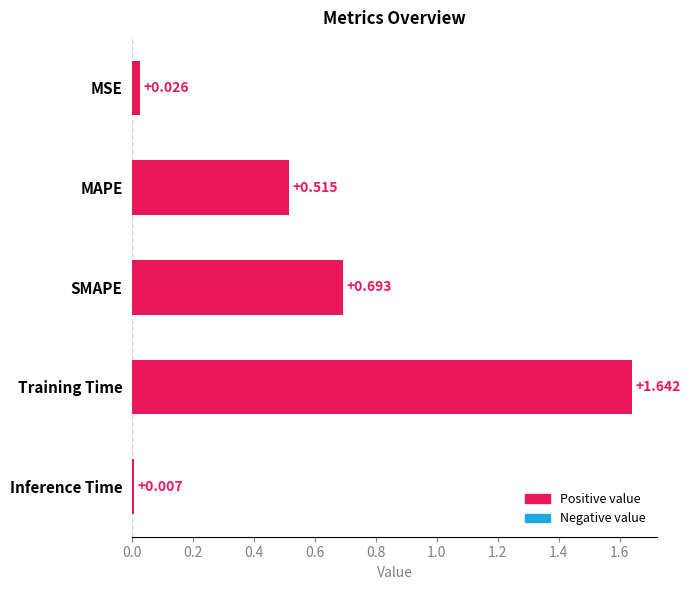

How many categories are shown in the chart?

5